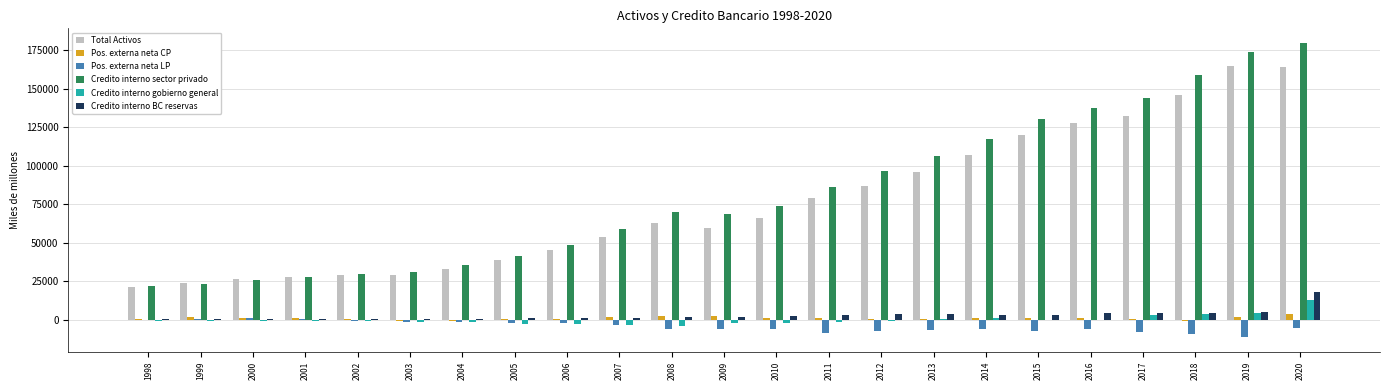

What are all the series names shown in the legend?

Total Activos, Pos. externa neta CP, Pos. externa neta LP, Credito interno sector privado, Credito interno gobierno general, Credito interno BC reservas